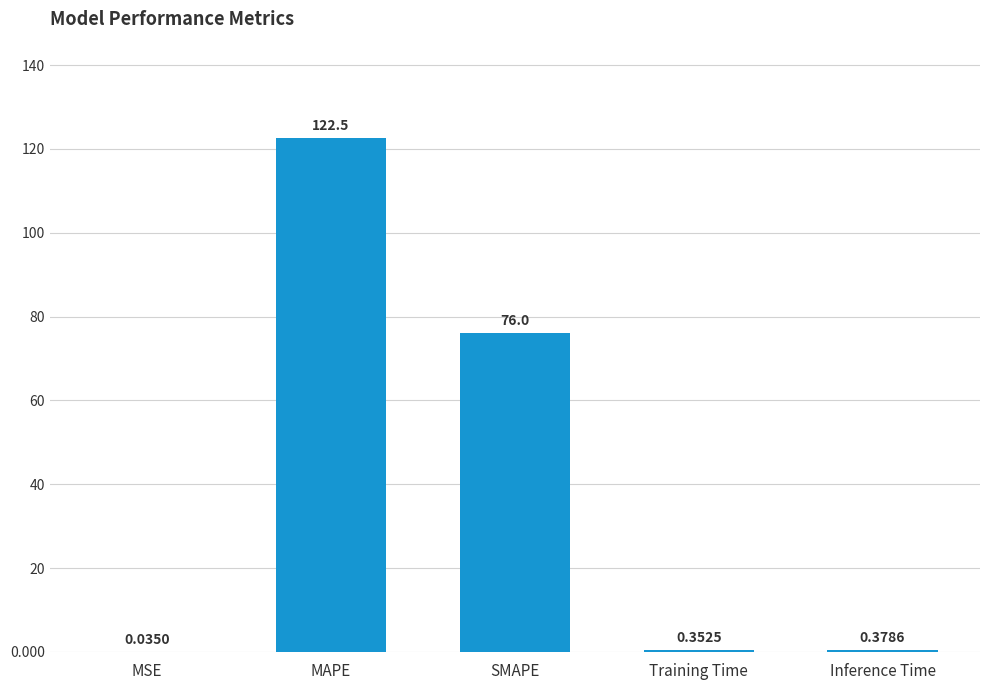

What is the sum of all values?

199.3